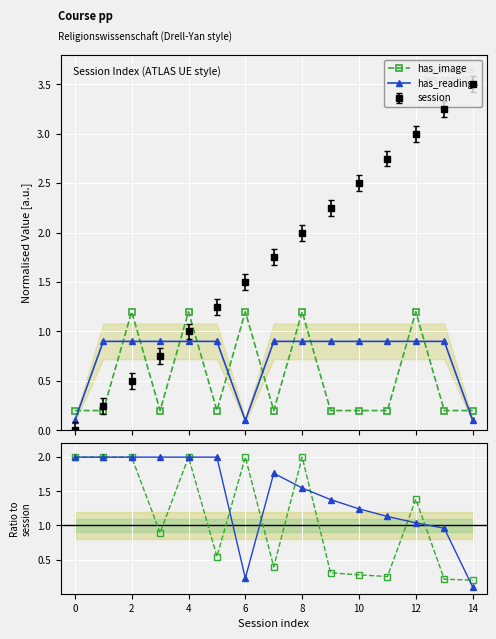

Which category has the lowest value across all series?

14